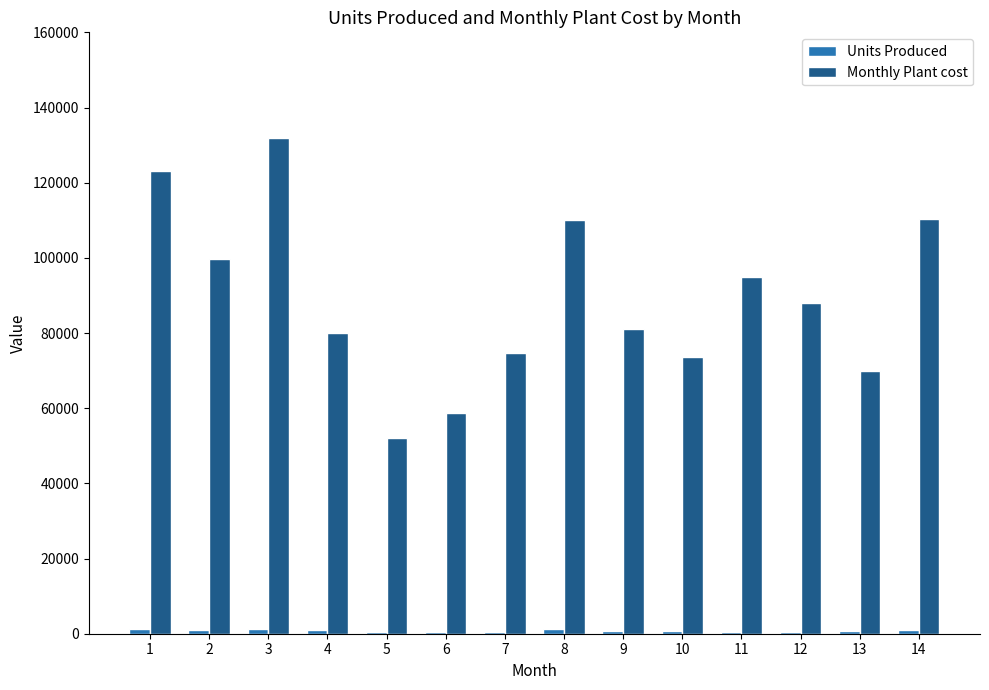

How many categories are shown in the chart?

14